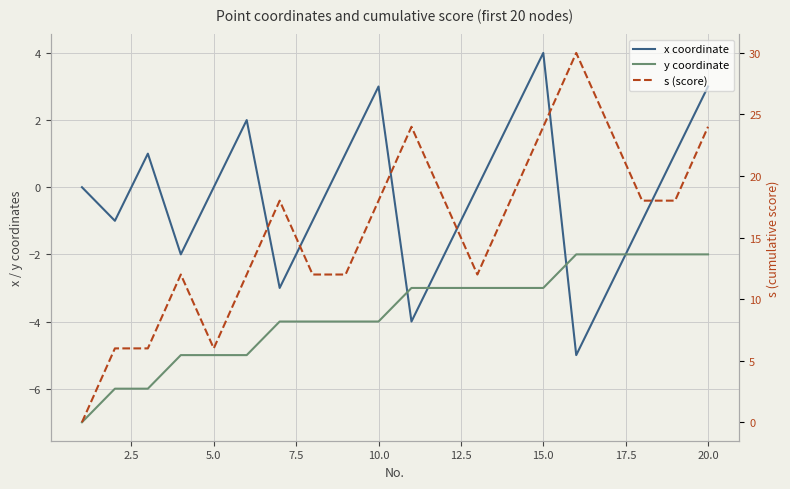

True or false: y coordinate and s (score) cross at least once.

False